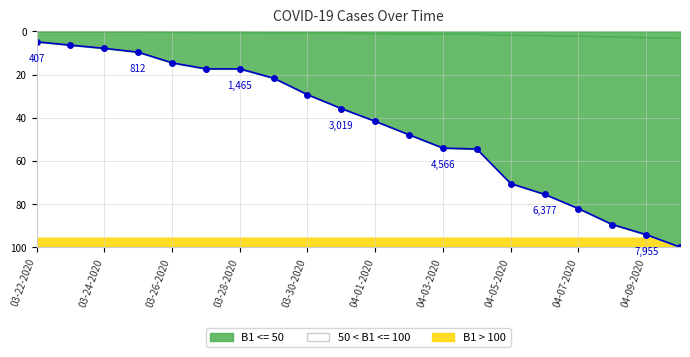

How many data points are above 41?

10